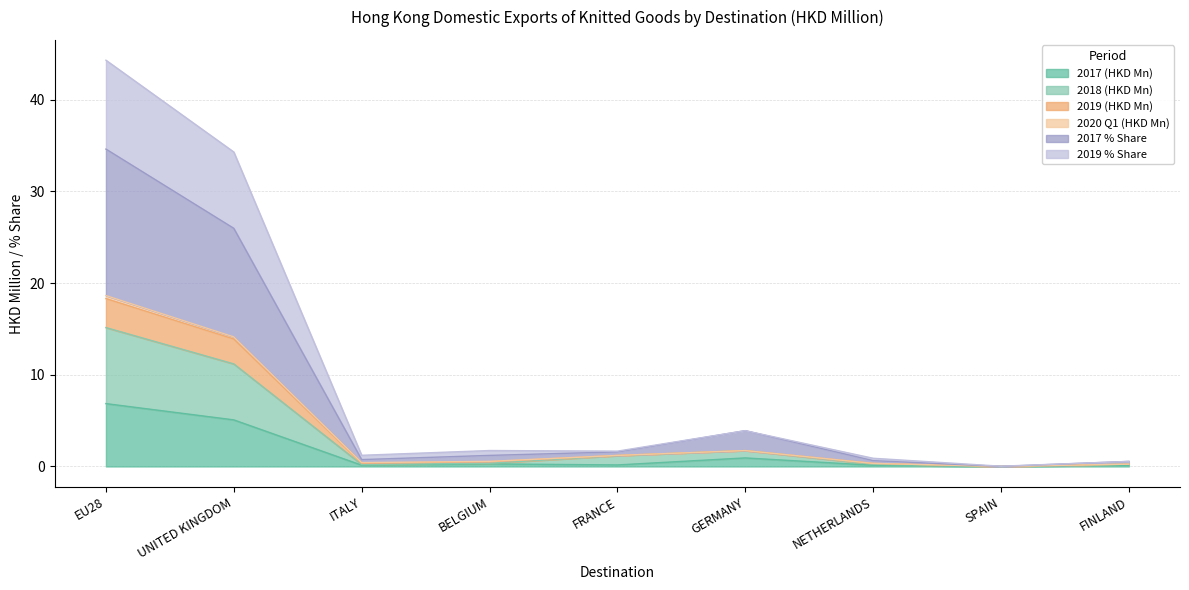

How many positive values does the 201812 series have?

8